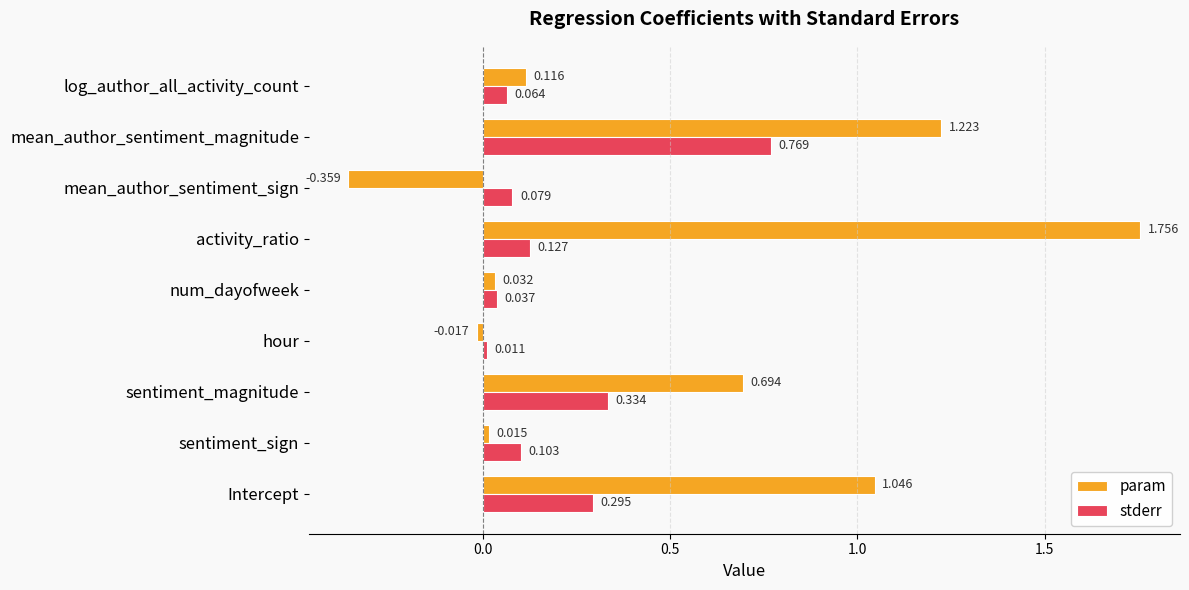

Is the value of stderr at log_author_all_activity_count greater than the value of param at hour?

Yes